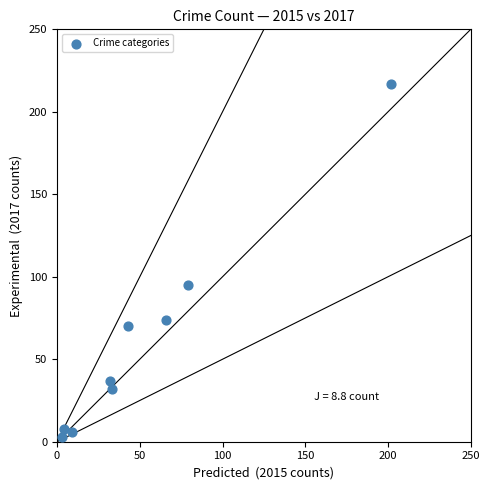

What Y value in the scatter plot is closest to 110?

95